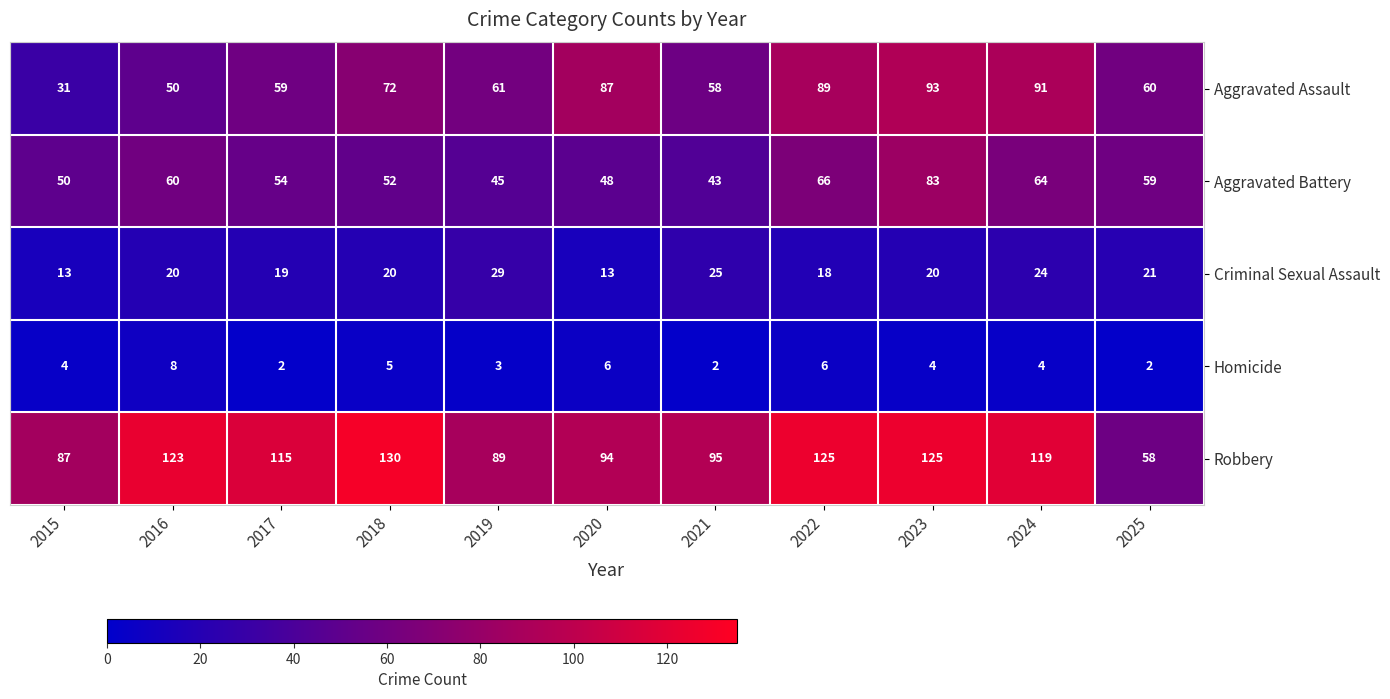

What is the total value across all series at 2018?

279